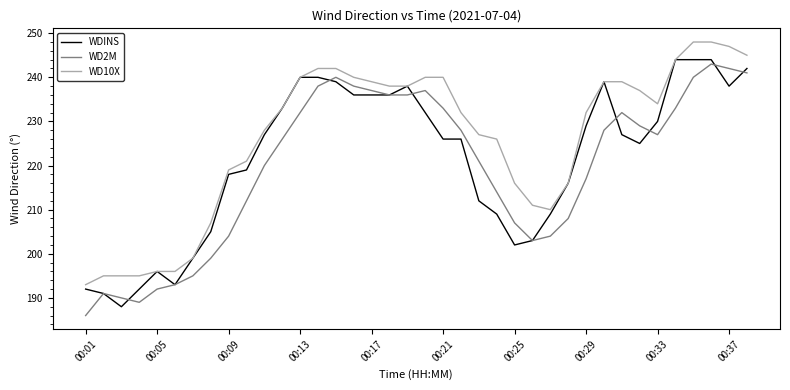

Which series has the largest total across all categories?

WD10X